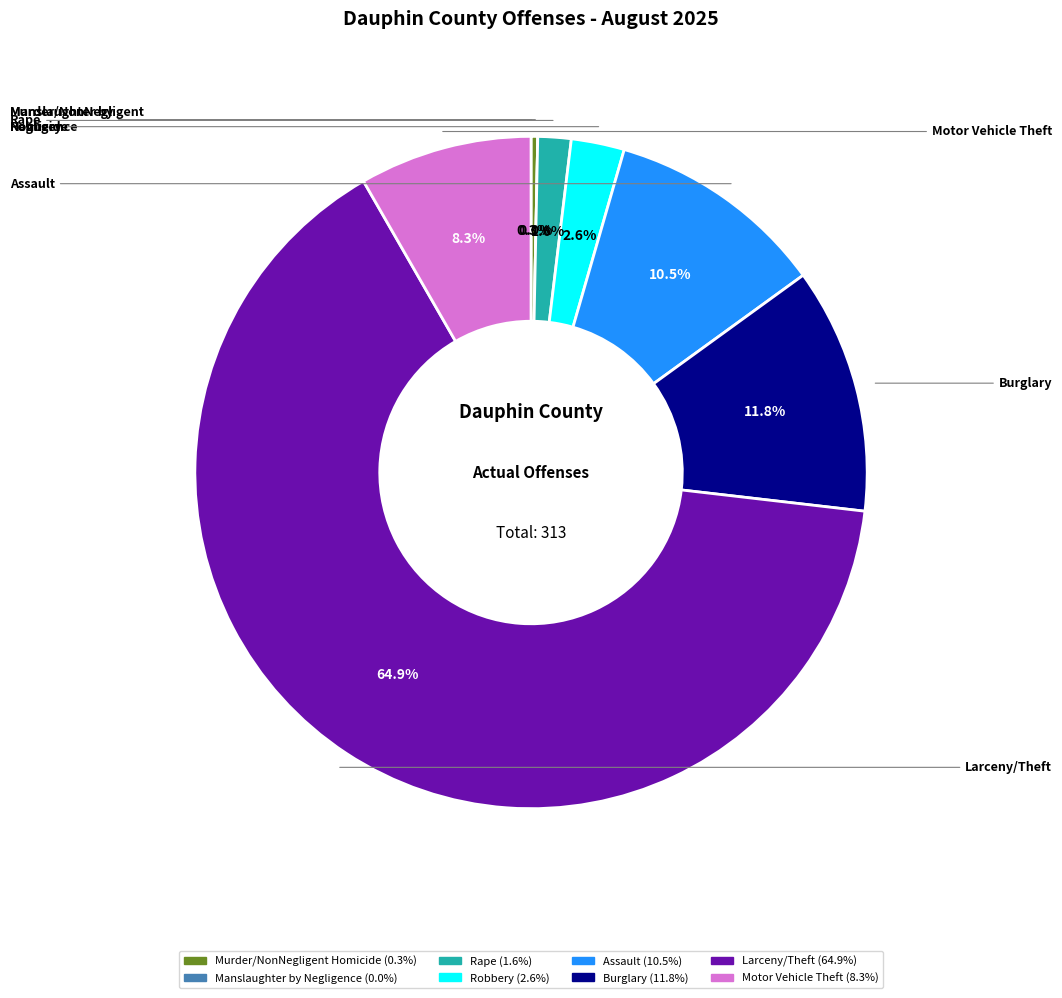

How much of the chart is everything except Burglary?

88.2%